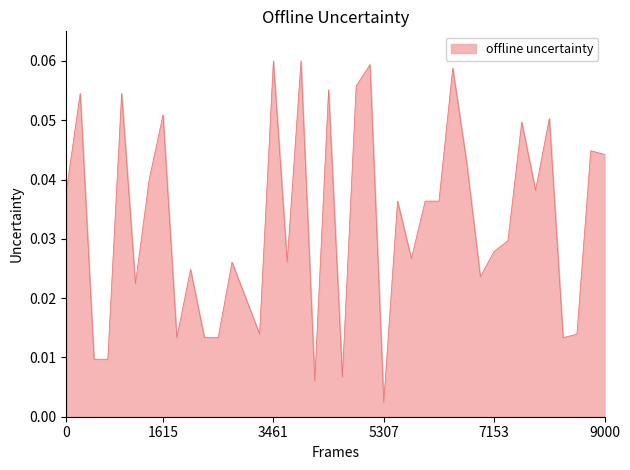

Which label corresponds to the smallest value in the chart?

5307